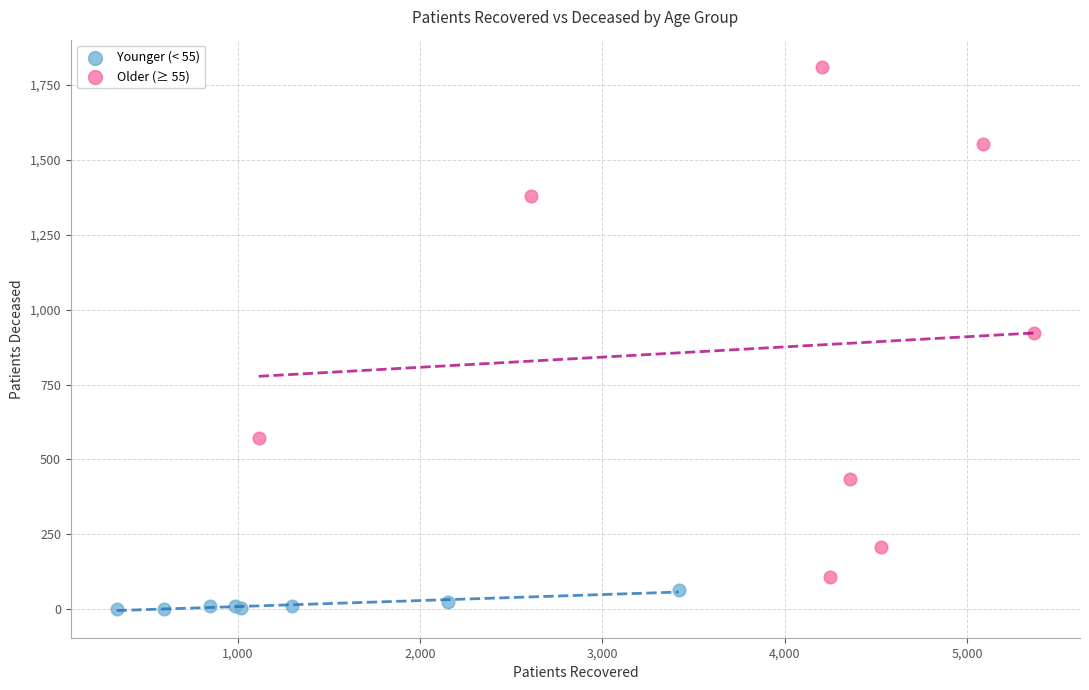

Which series has the widest spread of Y values?

Older (≥ 55)